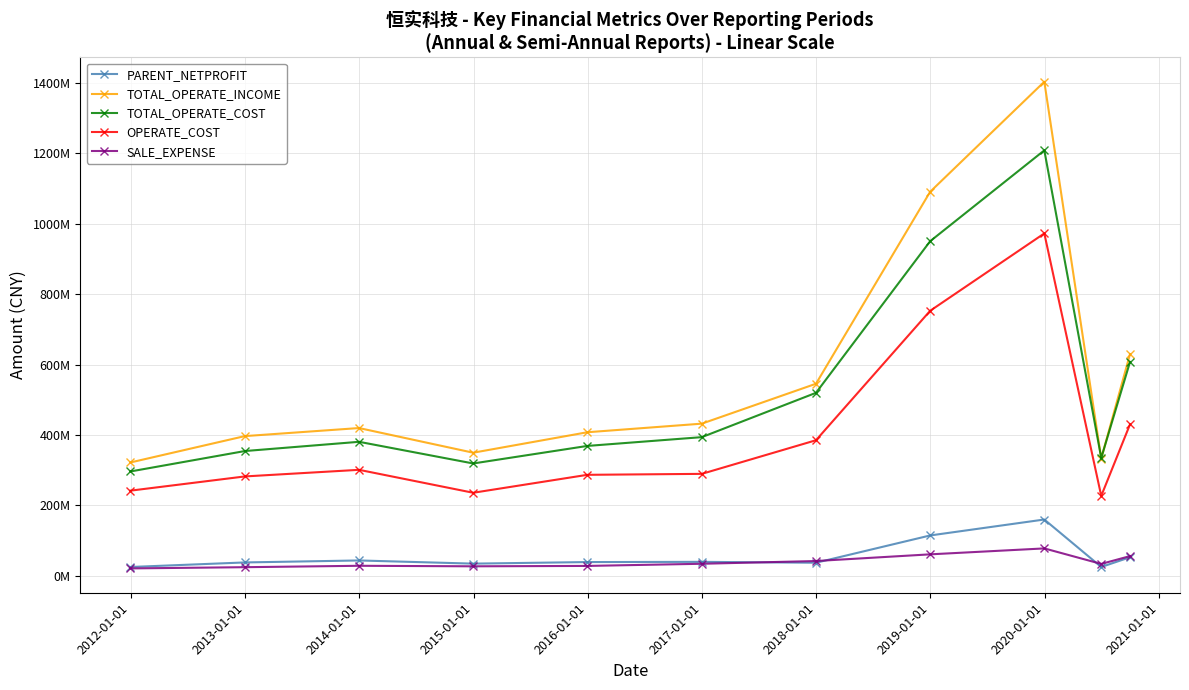

True or false: TOTAL_OPERATE_INCOME and OPERATE_COST cross at least once.

False